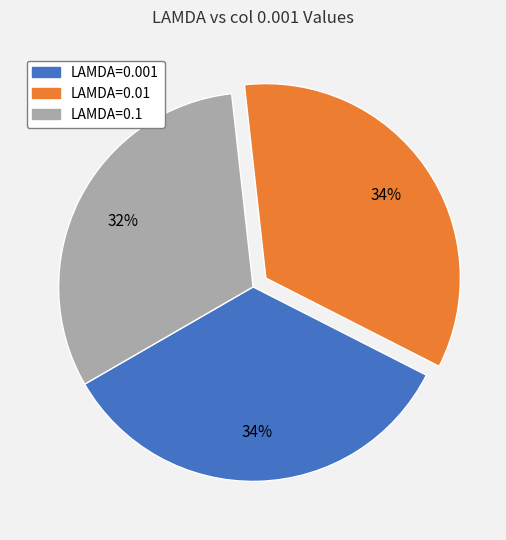

Combined, do LAMDA=0.01 and LAMDA=0.1 account for over 50%?

Yes